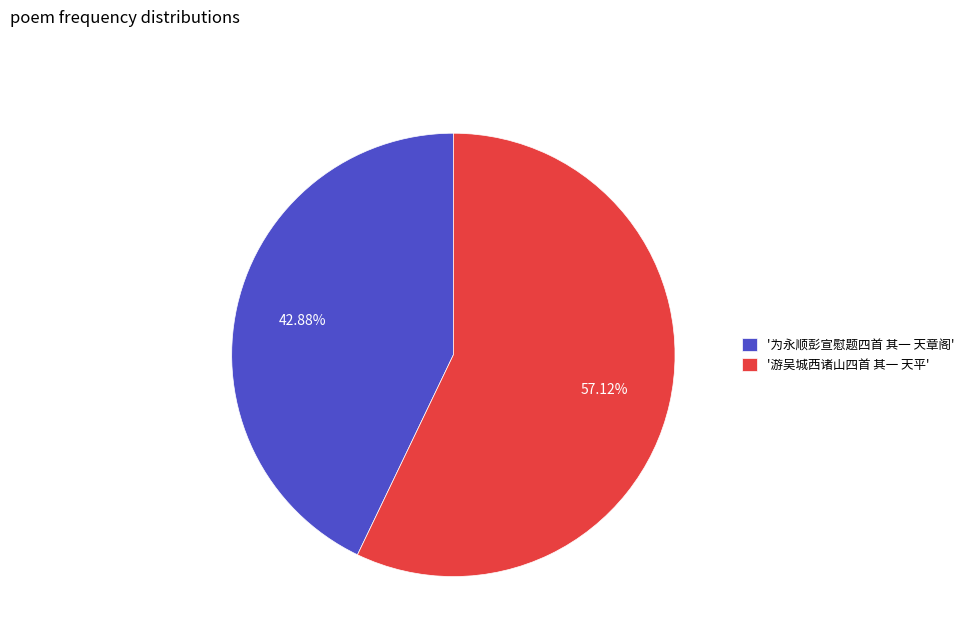

Rank the categories by value from highest to lowest.

'游吴城西诸山四首 其一 天平', '为永顺彭宣慰题四首 其一 天章阁'